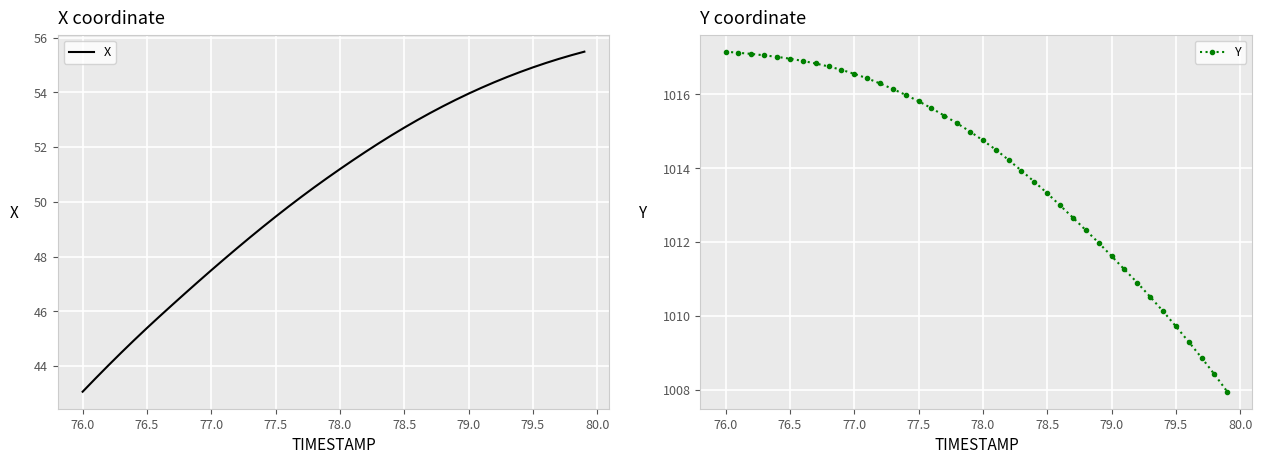

Reading left to right, list all the values displayed in this chart.

X: 43.1	43.5	44.0	44.5	44.9	45.4	45.8	46.2	46.7	47.1	47.5	47.9	48.3	48.7	49.1	49.5	49.8	50.2	50.5	50.9	51.2	51.5	51.8	52.1	52.4	52.7	53.0	53.2	53.5	53.7	54.0	54.2	54.4	54.6	54.7	54.9	55.1	55.2	55.4	55.5
Y: 1017.1	1017.1	1017.1	1017.0	1017.0	1017.0	1016.9	1016.8	1016.8	1016.7	1016.5	1016.4	1016.3	1016.1	1016.0	1015.8	1015.6	1015.4	1015.2	1015.0	1014.8	1014.5	1014.2	1013.9	1013.6	1013.3	1013.0	1012.7	1012.3	1012.0	1011.6	1011.3	1010.9	1010.5	1010.1	1009.7	1009.3	1008.9	1008.4	1008.0